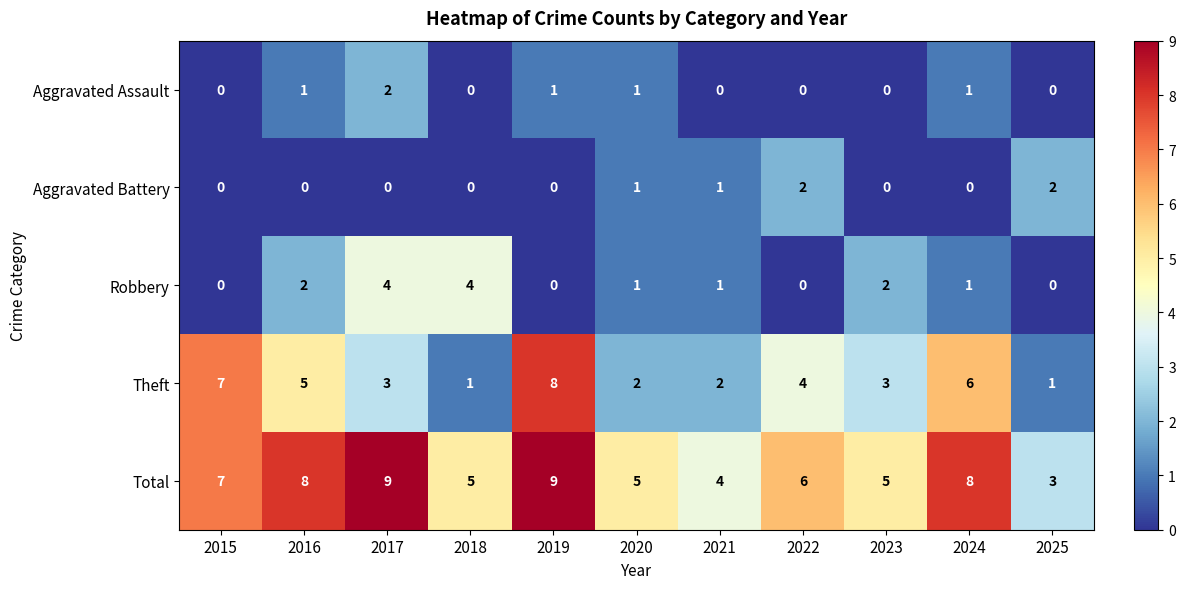

What is the average value of the Total series?

6